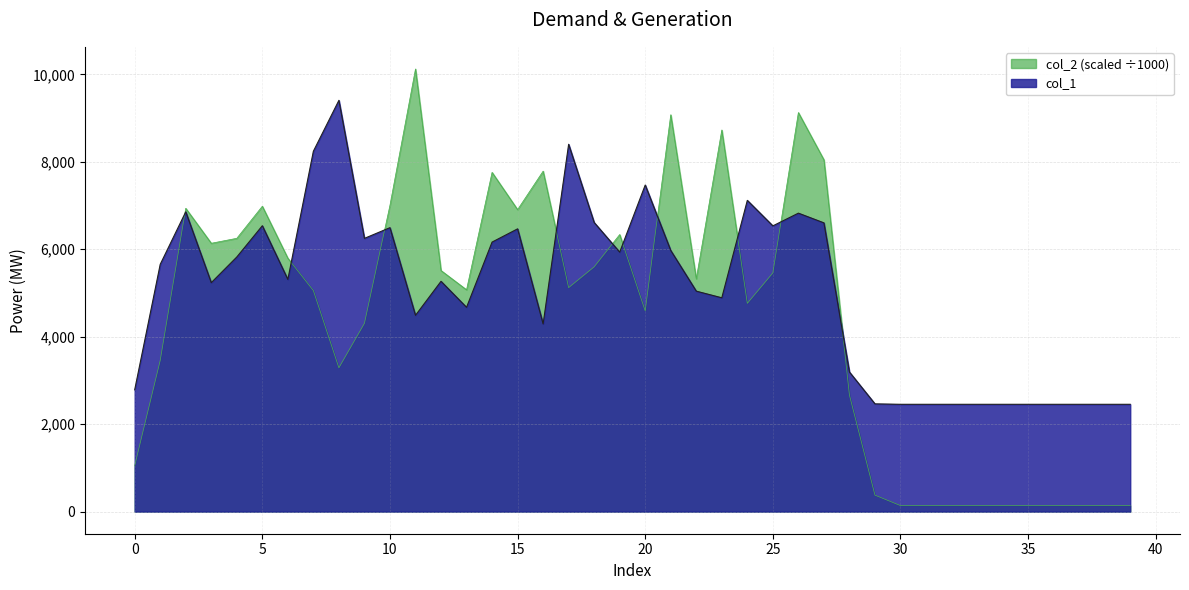

What is the maximum value for col_1?

9406.0